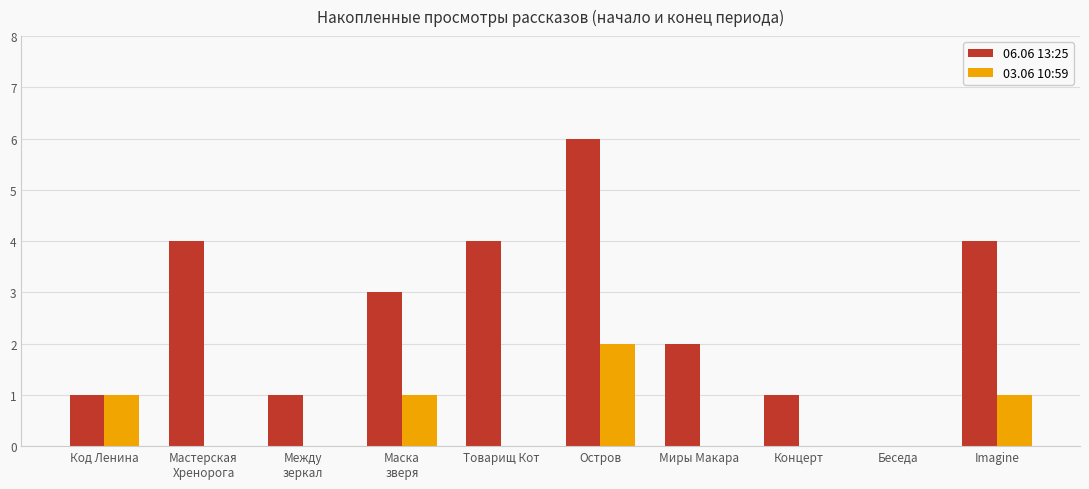

The value of 03.06 10:59 at Концерт is 0. True or false?

True